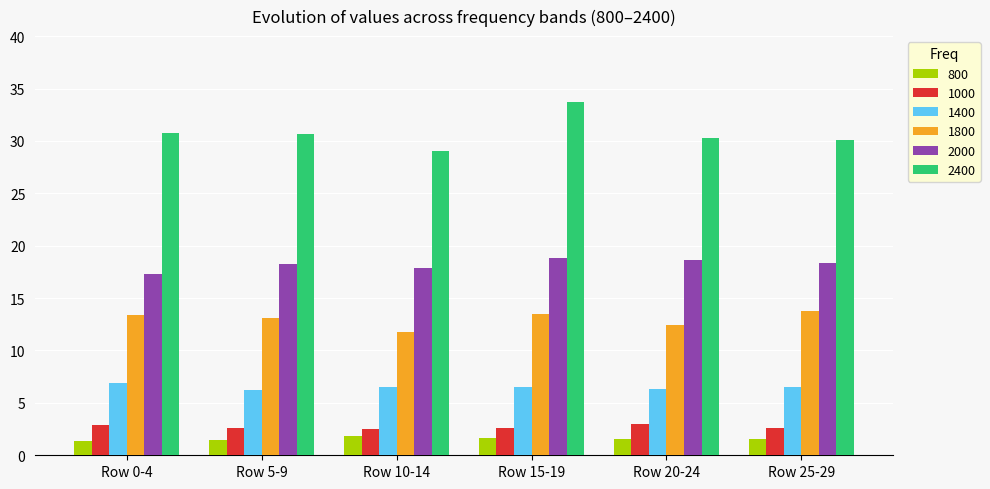

The 1800 series shows 21.8 at Row 25-29. True or false?

False